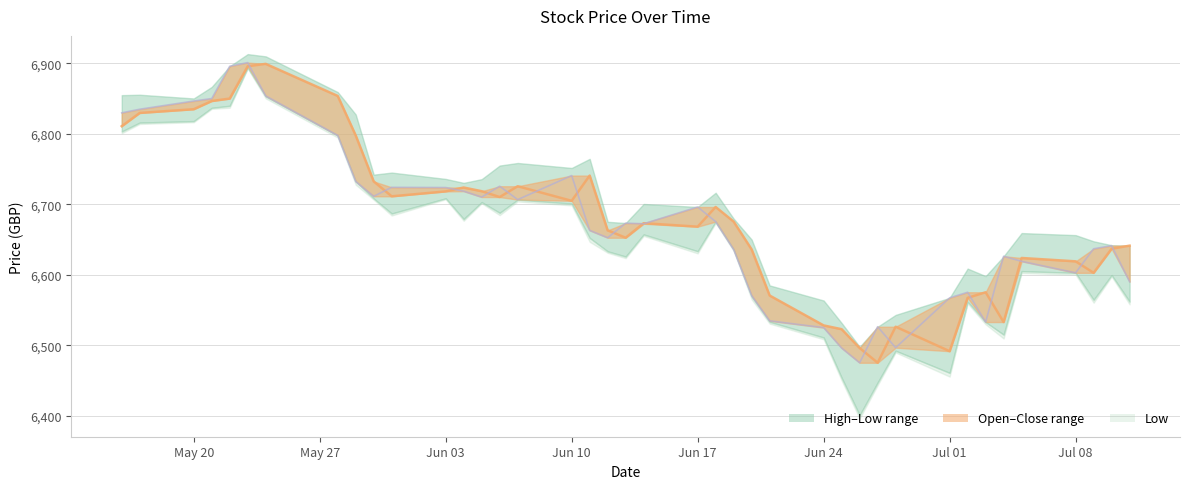

Rank the categories by High value from lowest to highest.

2019-06-27, 2019-07-01, 2019-06-26, 2019-06-25, 2019-06-28, 2019-06-24, 2019-07-04, 2019-07-02, 2019-06-21, 2019-07-03, 2019-07-09, 2019-07-08, 2019-07-05, 2019-06-20, 2019-07-10, 2019-07-11, 2019-06-13, 2019-06-12, 2019-06-17, 2019-06-14, 2019-06-19, 2019-06-18, 2019-06-10, 2019-06-06, 2019-05-31, 2019-06-03, 2019-06-05, 2019-06-04, 2019-06-07, 2019-05-30, 2019-06-11, 2019-05-29, 2019-05-16, 2019-05-17, 2019-05-20, 2019-05-21, 2019-05-22, 2019-05-28, 2019-05-23, 2019-05-24